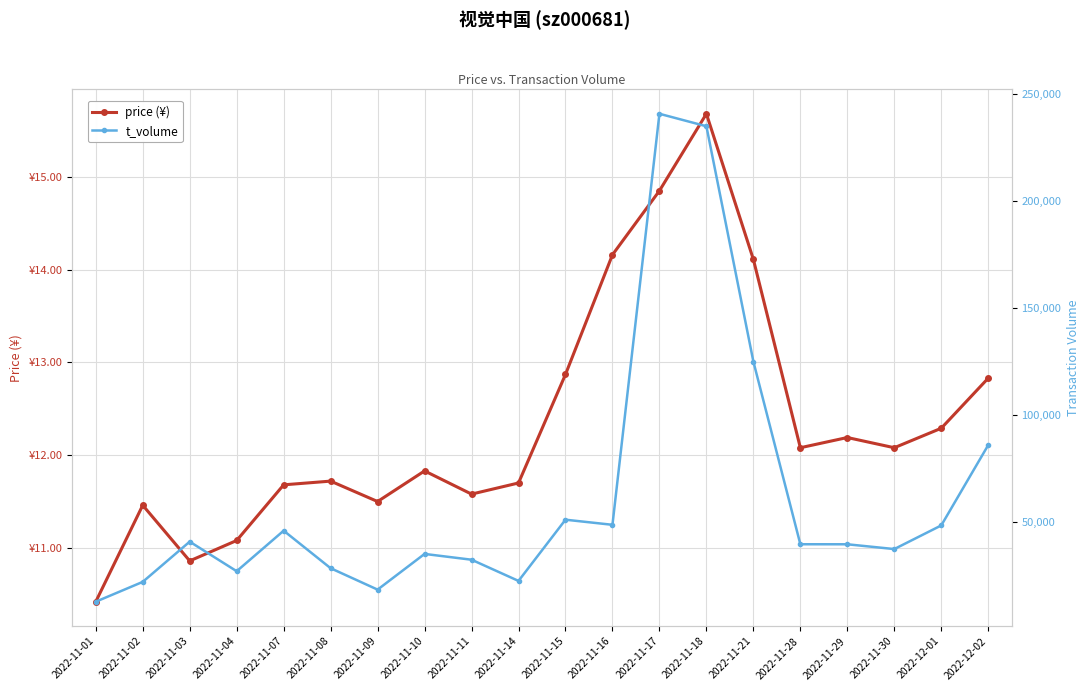

At which category does price reach its first local valley?

2022-11-03